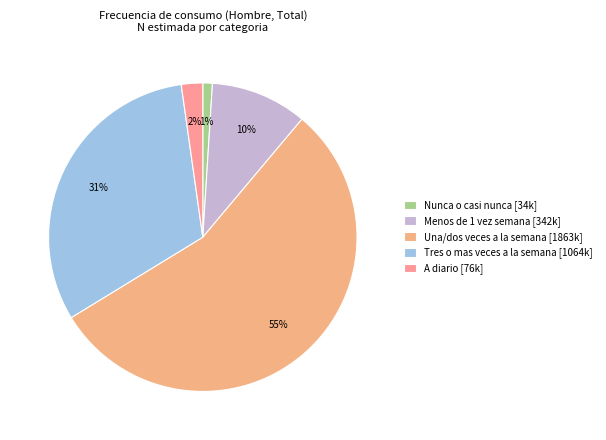

Which slice represents more than half of the pie?

Una/dos veces a la semana